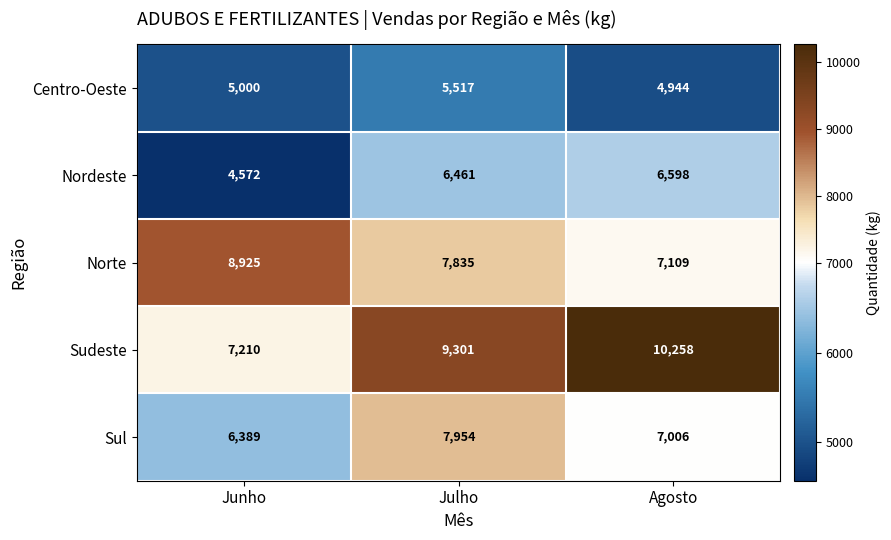

True or false: Sul has a value of 7006 at Agosto.

True